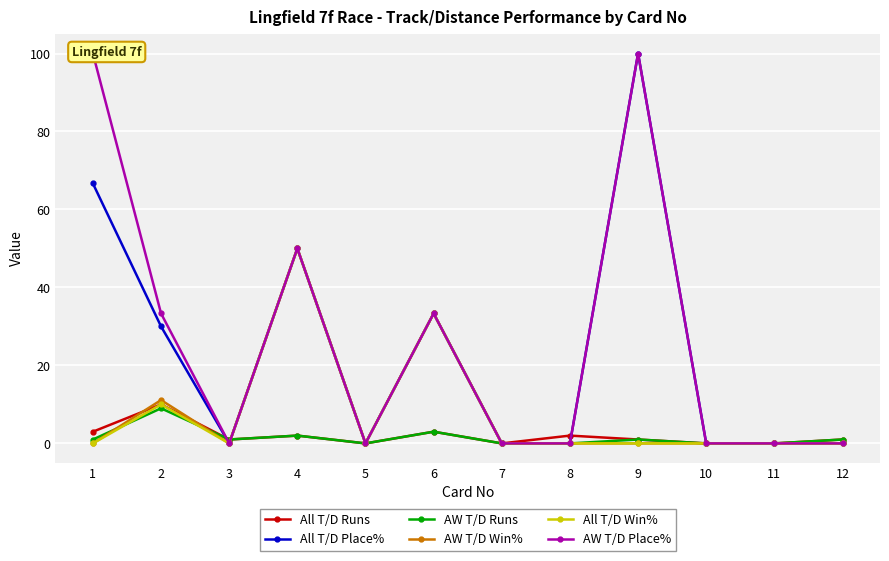

Reading left to right, what are all the values shown in this chart?

All T/D Runs: 1=3.0	2=10.0	3=1.0	4=2.0	5=0.0	6=3.0	7=0.0	8=2.0	9=1.0	10=0.0	11=0.0	12=1.0
All T/D Place%: 1=66.7	2=30.0	3=0.0	4=50.0	5=0.0	6=33.3	7=0.0	8=0.0	9=100.0	10=0.0	11=0.0	12=0.0
AW T/D Runs: 1=1.0	2=9.0	3=1.0	4=2.0	5=0.0	6=3.0	7=0.0	8=0.0	9=1.0	10=0.0	11=0.0	12=1.0
AW T/D Win%: 1=0.0	2=11.1	3=0.0	4=50.0	5=0.0	6=33.3	7=0.0	8=0.0	9=0.0	10=0.0	11=0.0	12=0.0
All T/D Win%: 1=0.0	2=10.0	3=0.0	4=50.0	5=0.0	6=33.3	7=0.0	8=0.0	9=0.0	10=0.0	11=0.0	12=0.0
AW T/D Place%: 1=100.0	2=33.3	3=0.0	4=50.0	5=0.0	6=33.3	7=0.0	8=0.0	9=100.0	10=0.0	11=0.0	12=0.0